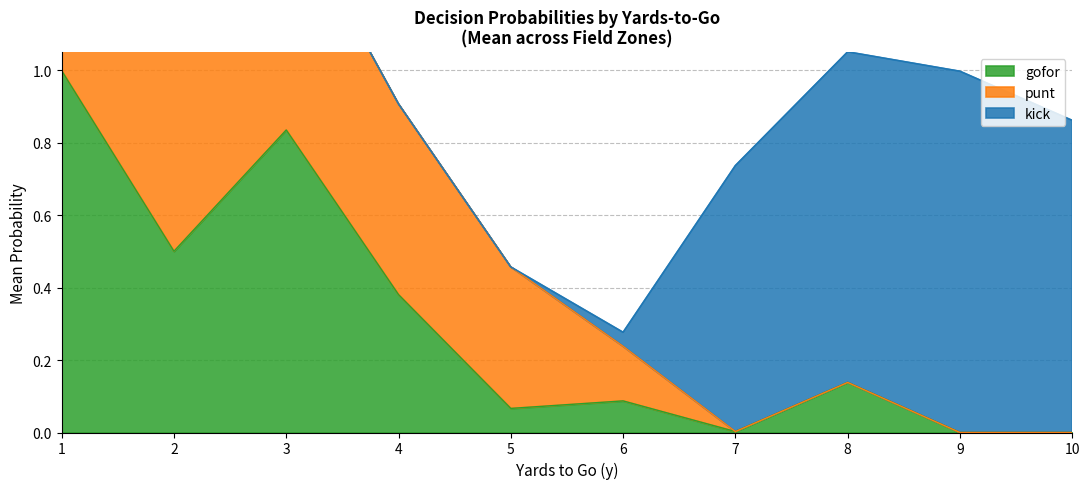

How many lines are shown in the chart?

3